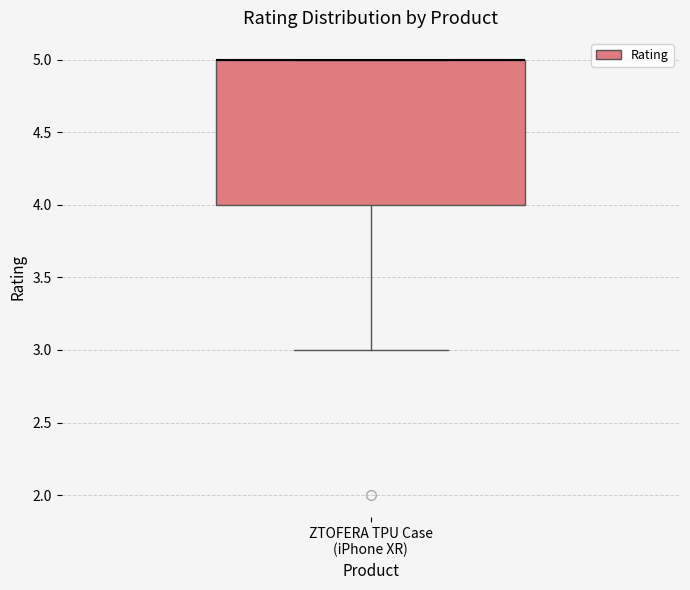

Where is the lower edge of the box for ZTOFERA TPU Case (iPhone XR) on the y-axis? The values are not printed on the chart, so give them approximately, as read against the axis.

4